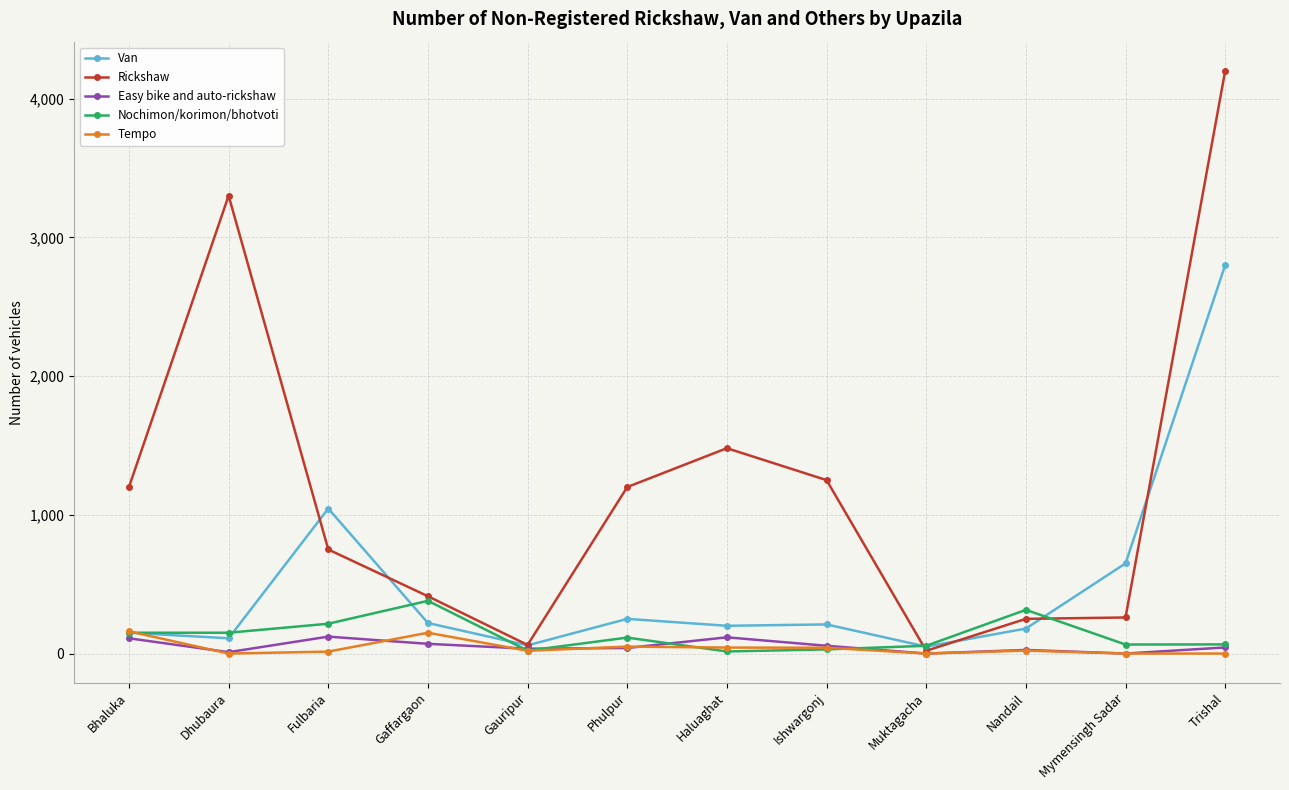

Is the value of Rickshaw at Haluaghat greater than the value of Easy bike and auto-rickshaw at Ishwargonj?

Yes